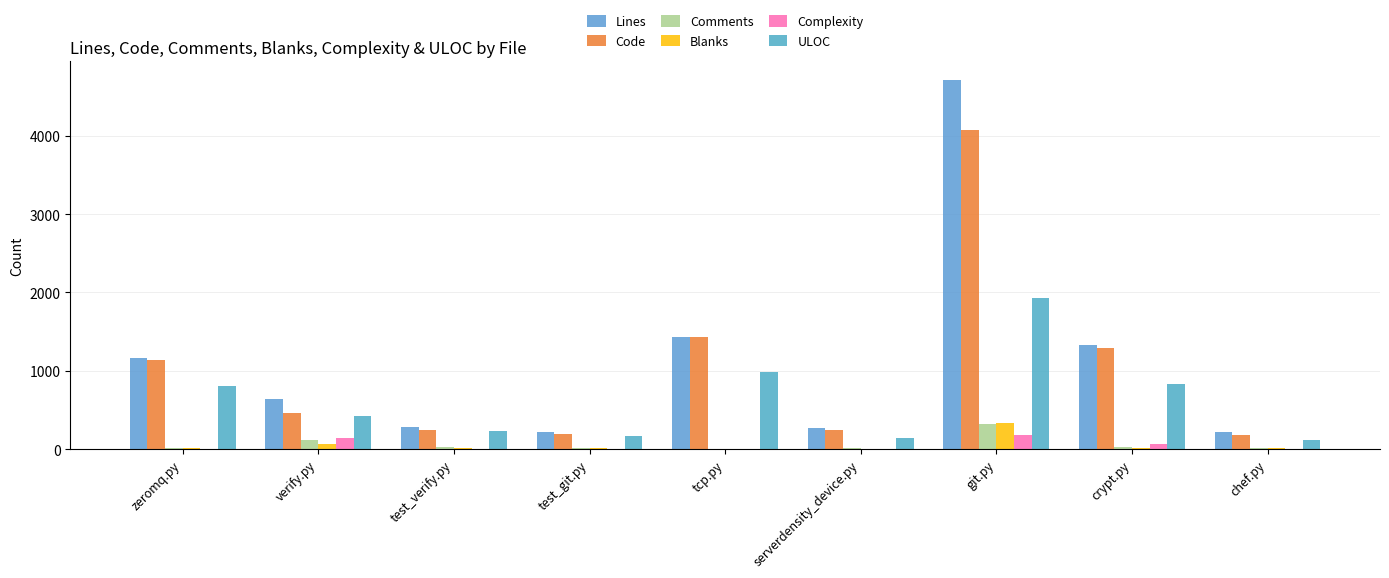

Are the bars grouped side by side (vs. stacked)?

Yes